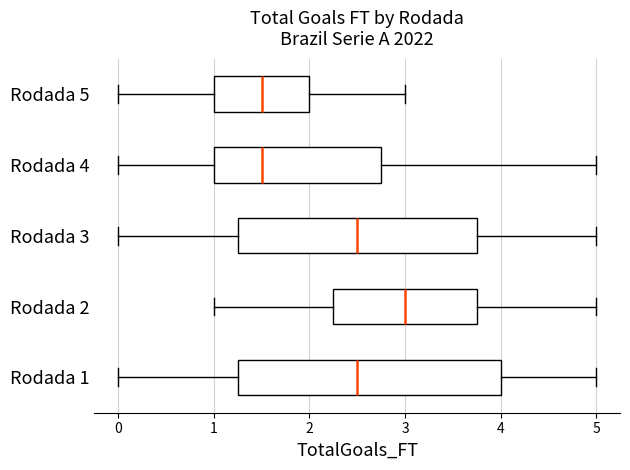

Reading bottom to top, transcribe this box plot: for each box, give where its median line is, the range the box spans, and where its two whiskers end, as read against the x-axis. The values are not printed on the chart, so give them approximately, as read against the axis.

Rodada 1: median 2.5, box 1.3 to 4.0, whiskers 0.0 to 5.0
Rodada 2: median 3.0, box 2.3 to 3.8, whiskers 1.0 to 5.0
Rodada 3: median 2.5, box 1.3 to 3.8, whiskers 0.0 to 5.0
Rodada 4: median 1.5, box 1.0 to 2.8, whiskers 0.0 to 5.0
Rodada 5: median 1.5, box 1.0 to 2.0, whiskers 0.0 to 3.0